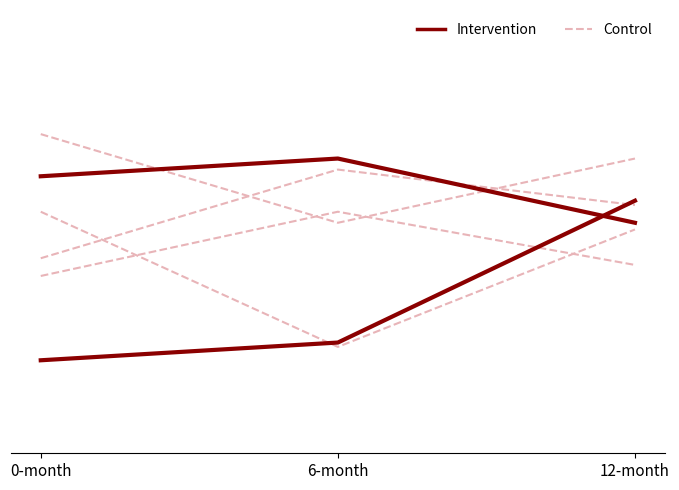

What is the value of the Control point at the 2nd from the left?

0.6